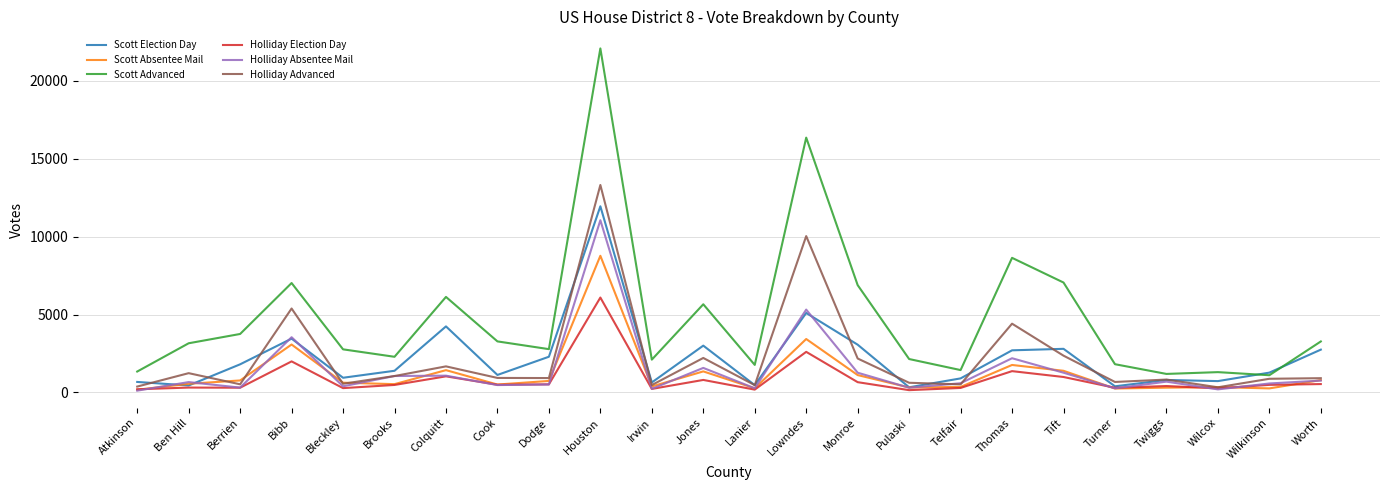

True or false: Scott Advanced has more than 1 interior local peaks.

True